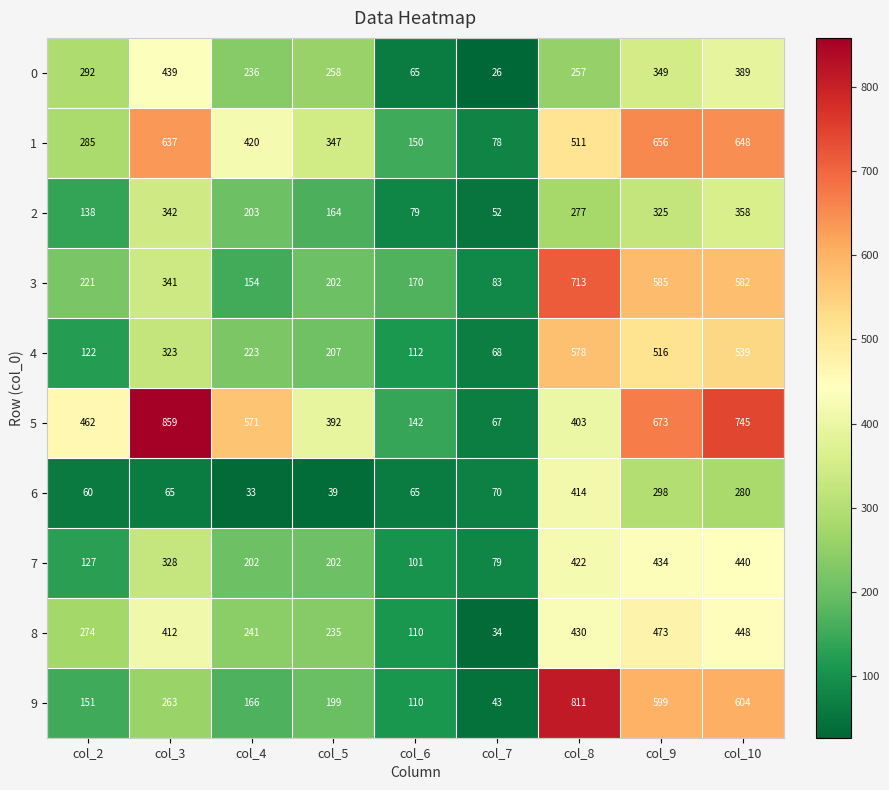

Rank the series at col_8 from highest to lowest value.

9, 3, 4, 1, 8, 7, 6, 5, 2, 0